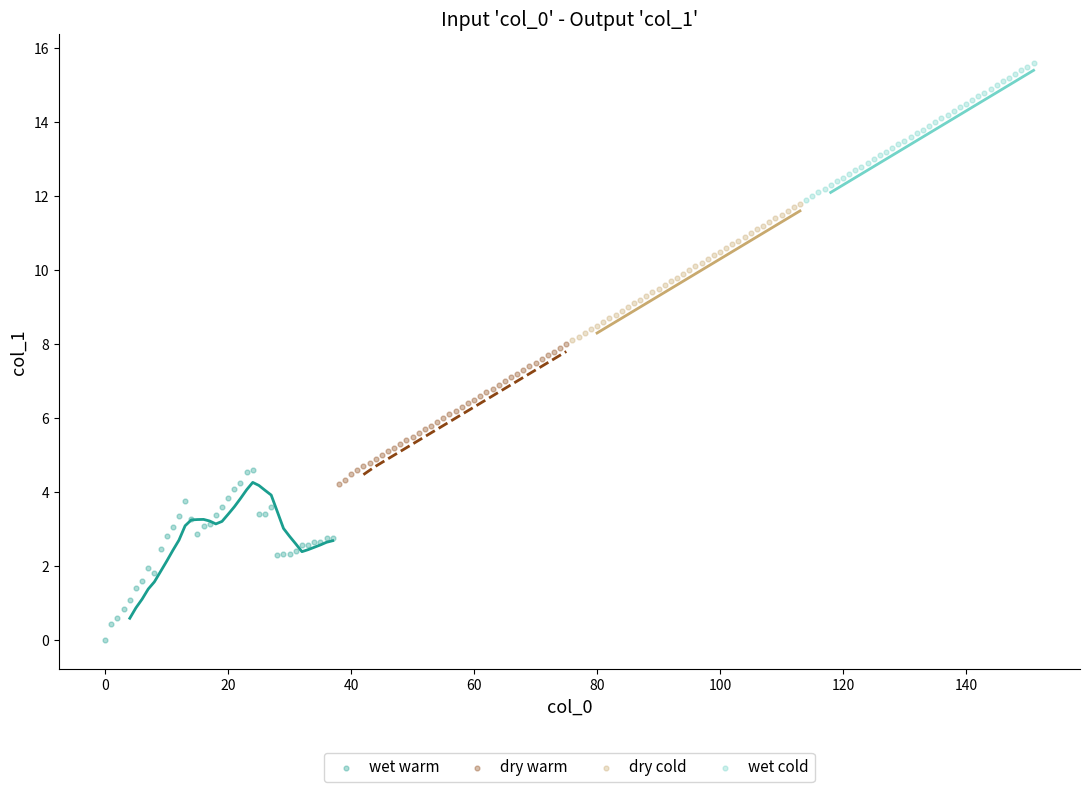

Which series has the largest Y range (max minus min)?

wet warm